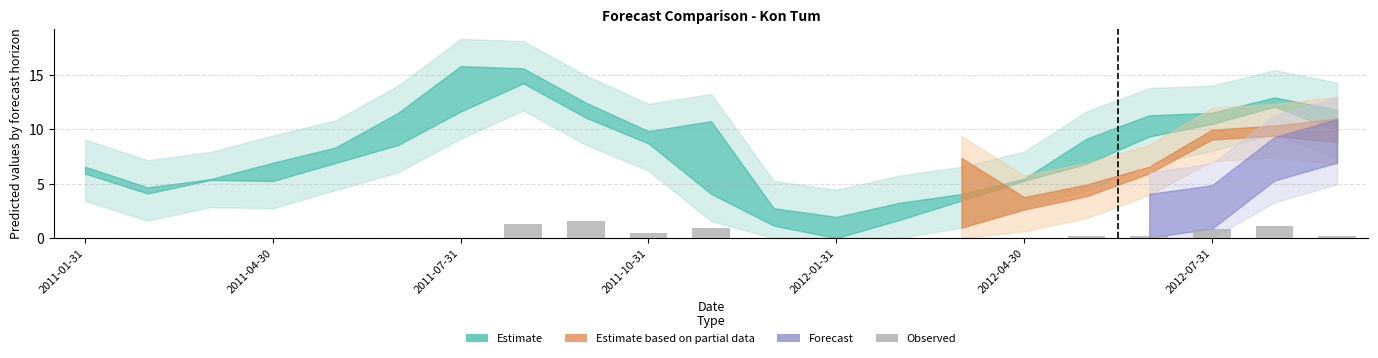

What is the sum of all values?

6.8